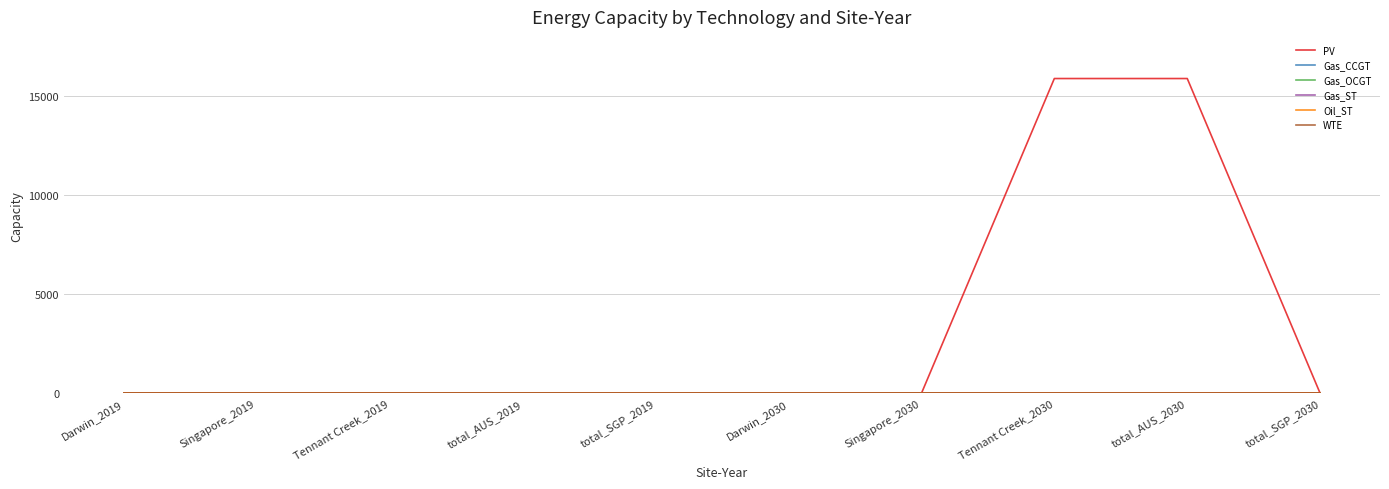

What is the difference between the maximum and minimum values in the PV series?

15897.5